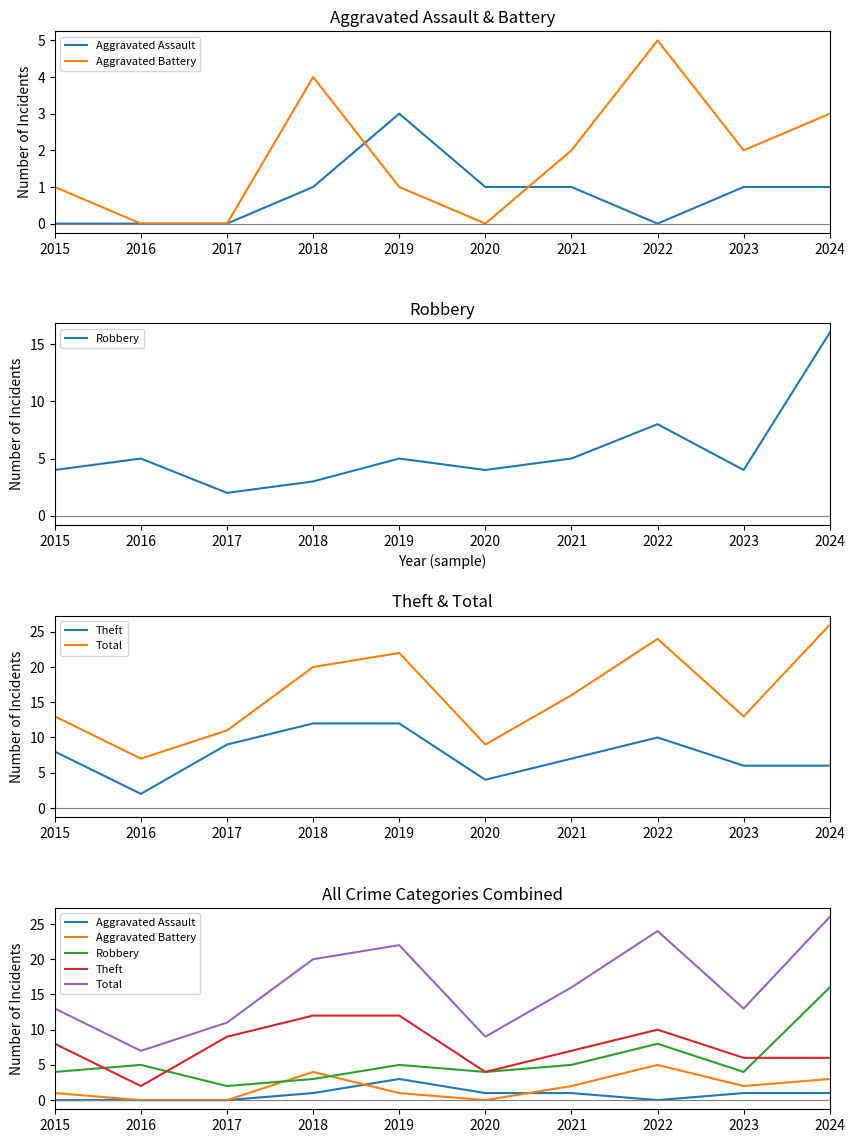

How many lines are shown in the chart?

5